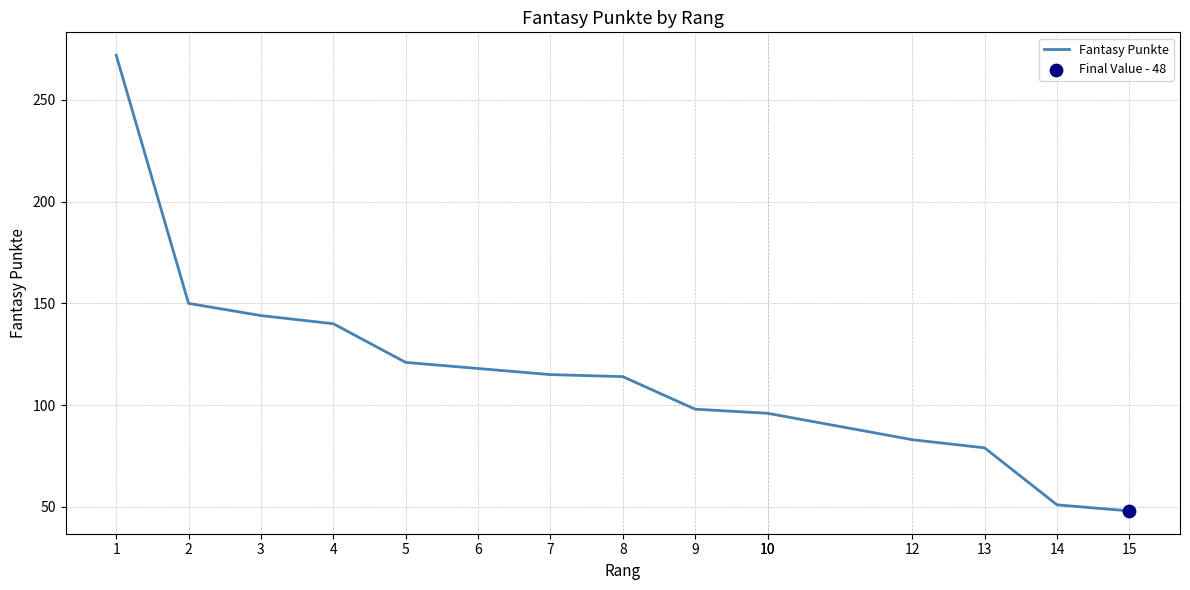

Approximately how many times larger is the value at 13 compared to 10?

0.8